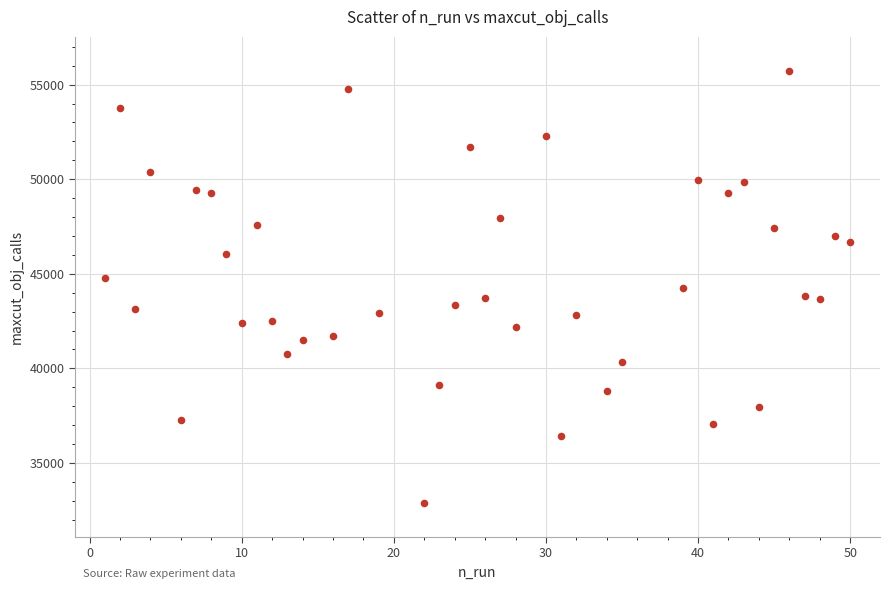

What is the range of X values (max minus min)?

49